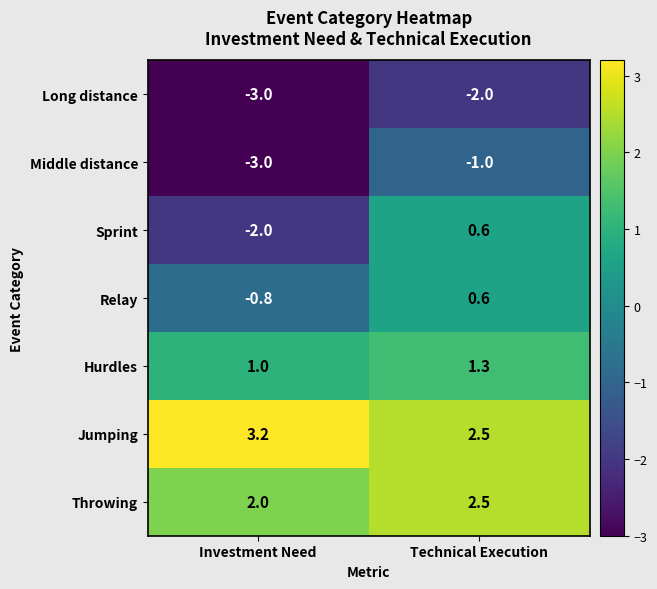

Rank the categories by Sprint value from lowest to highest.

Investment Need, Technical Execution